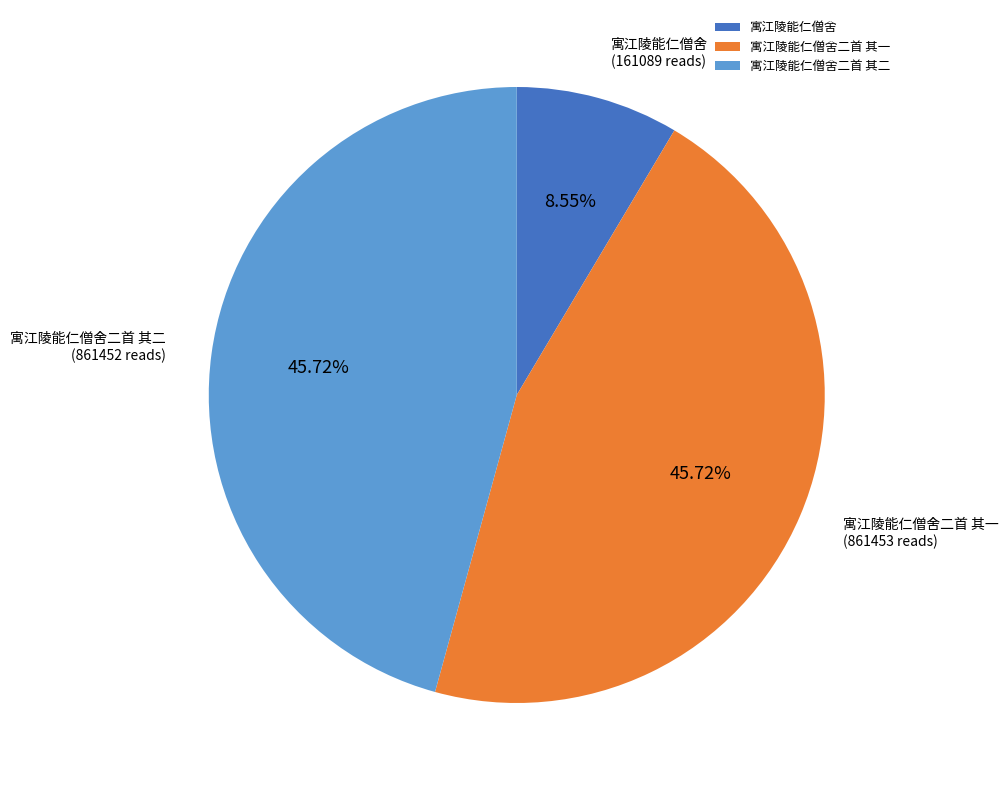

Do 寓江陵能仁僧舍 and 寓江陵能仁僧舍二首 其二 together represent more than half of the pie?

Yes